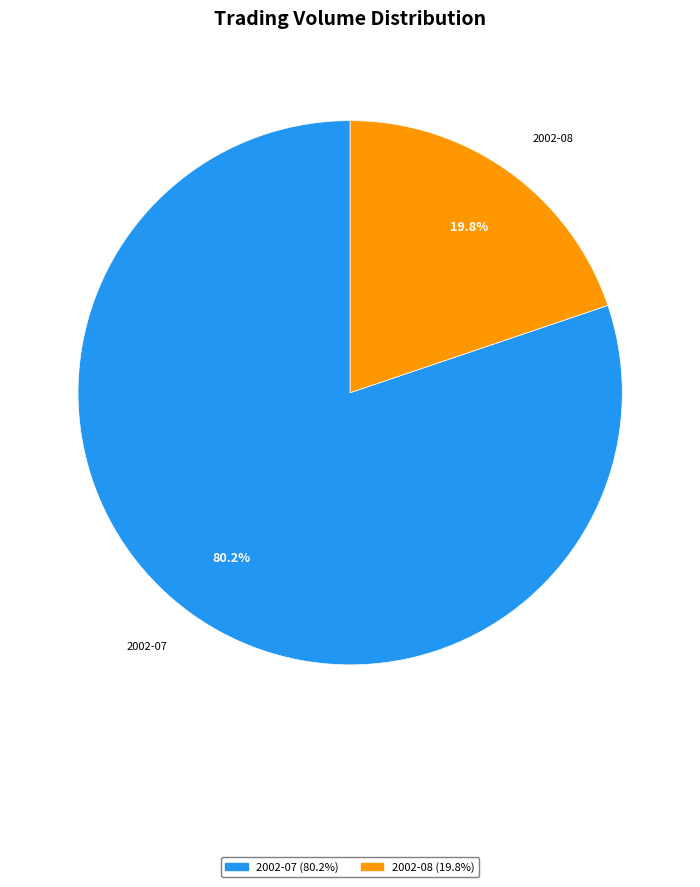

How many slices are in this pie chart?

2